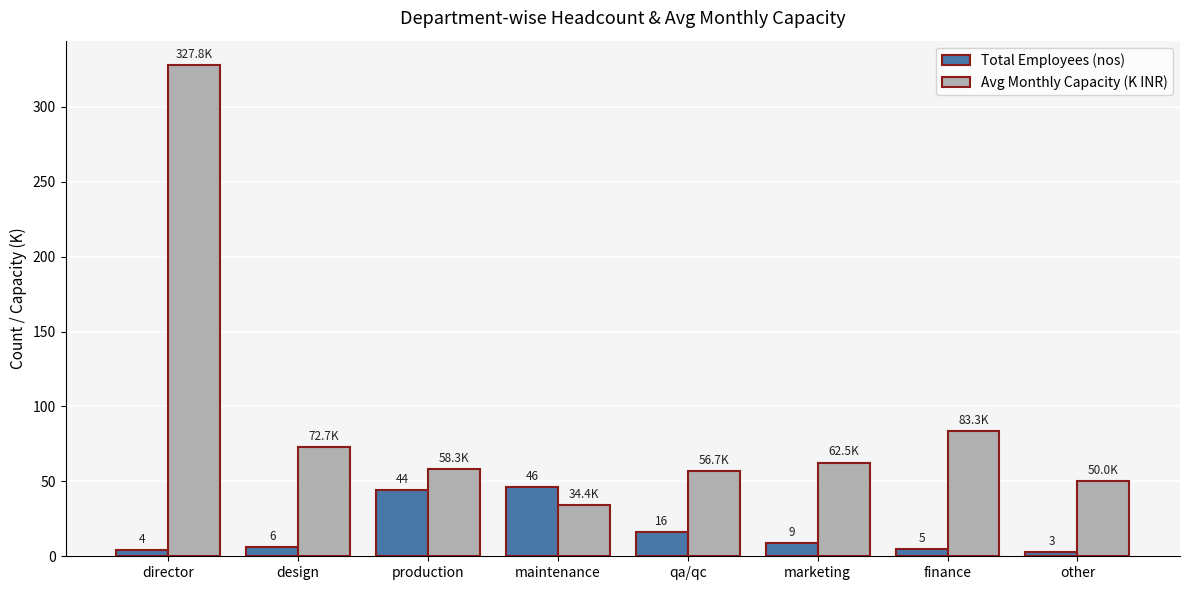

What is the difference between the Total Employees (nos) values at production and design?

38.0